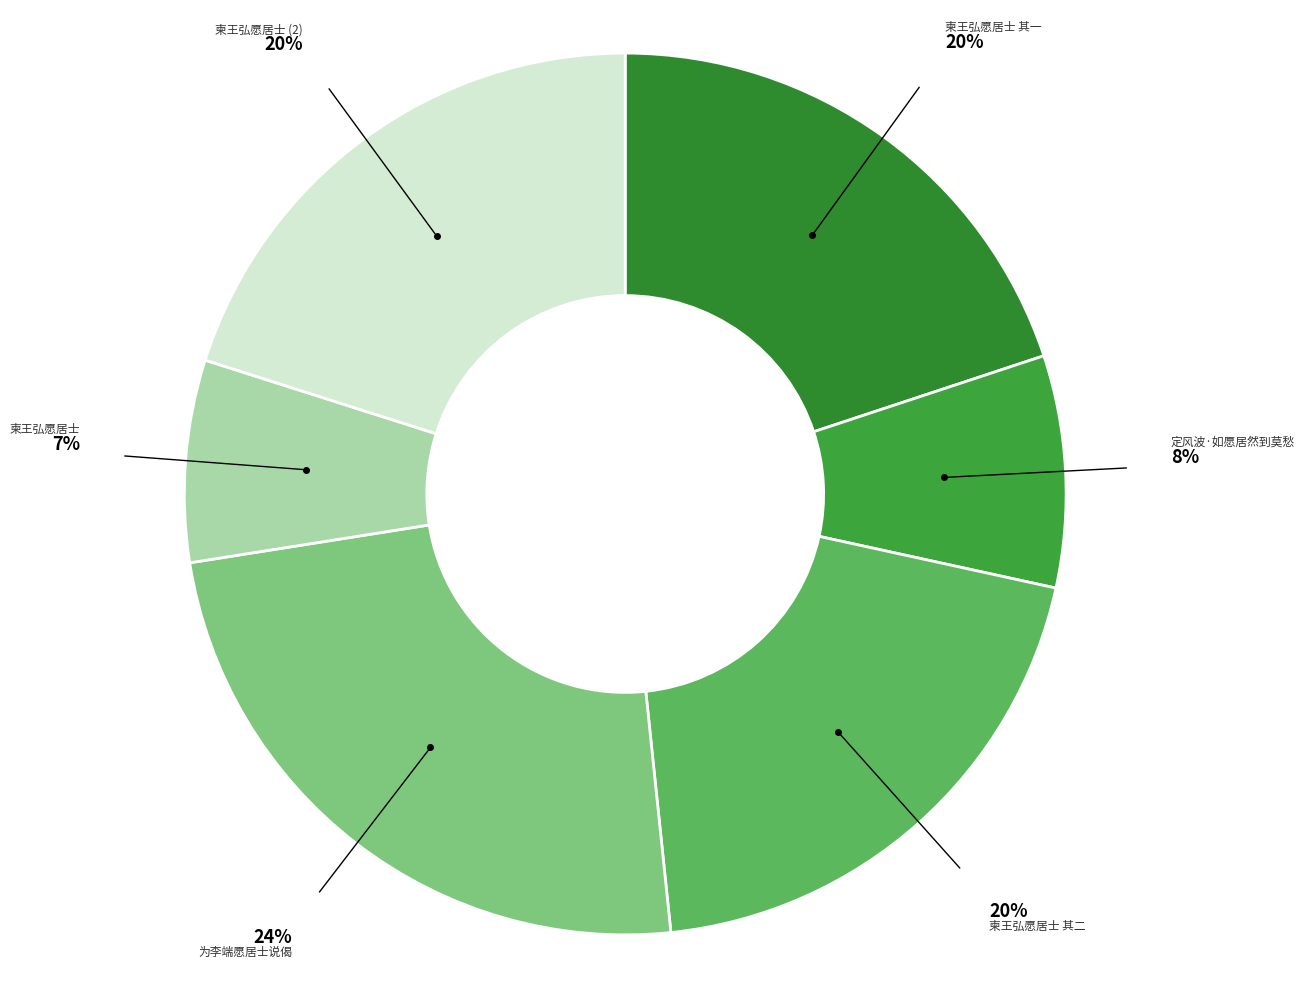

To the nearest percent, what is the difference between the largest and smallest slice percentages?

17%